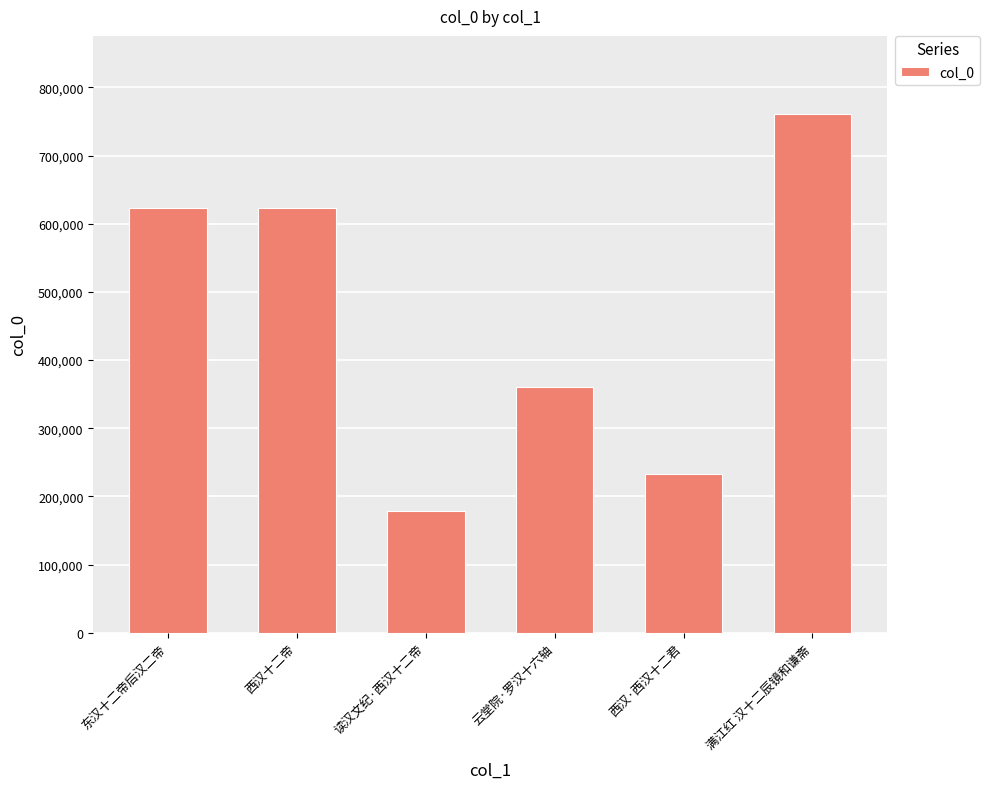

What is the ratio of the value at 云堂院·罗汉十六轴 to the value at 东汉十二帝后汉二帝?

0.6